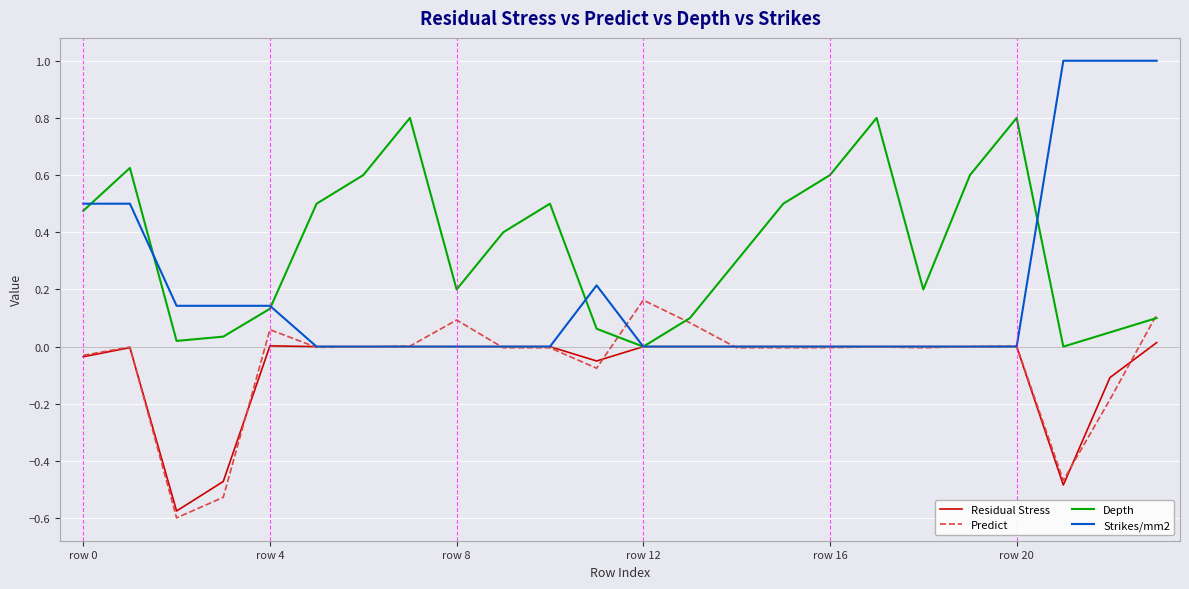

How many Strikes/mm2 values are between 0 and 1?

24